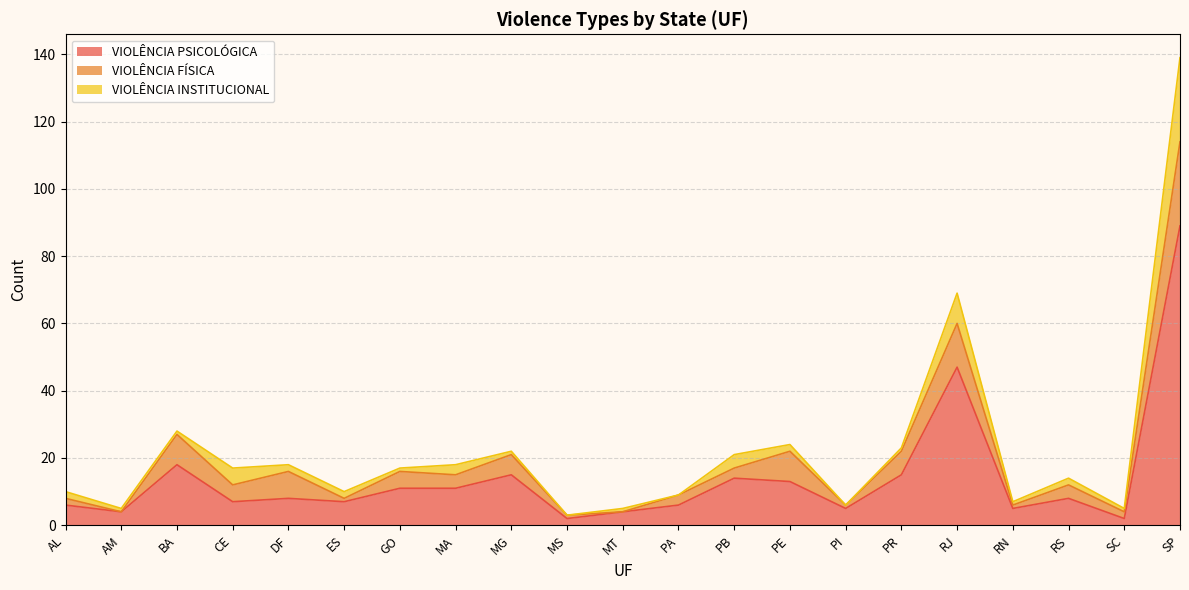

What is the approximate value of VIOLÊNCIA INSTITUCIONAL at PE?

2